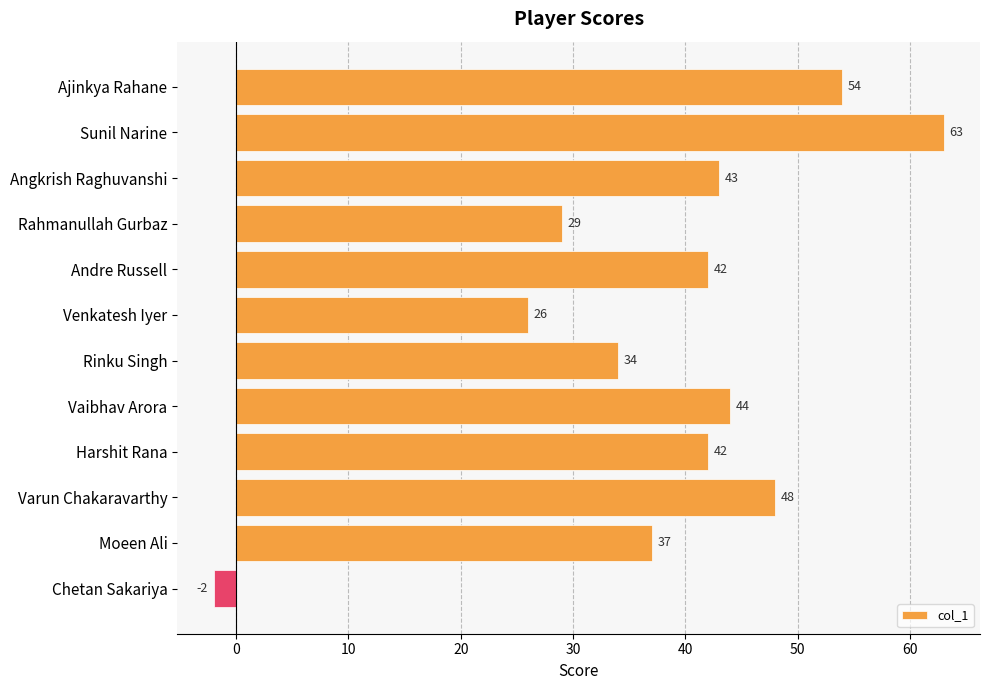

How many values are below zero?

1